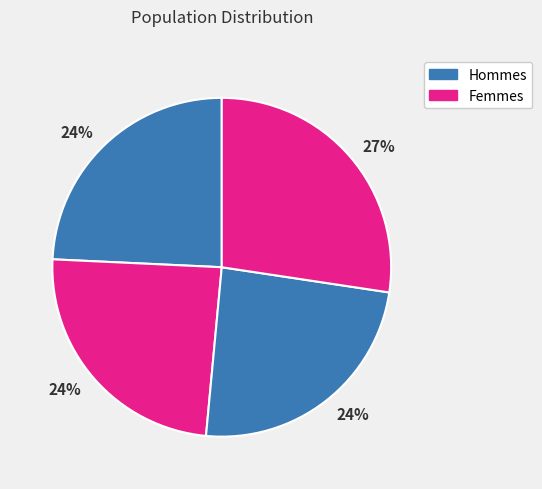

How many slices are in this pie chart?

4